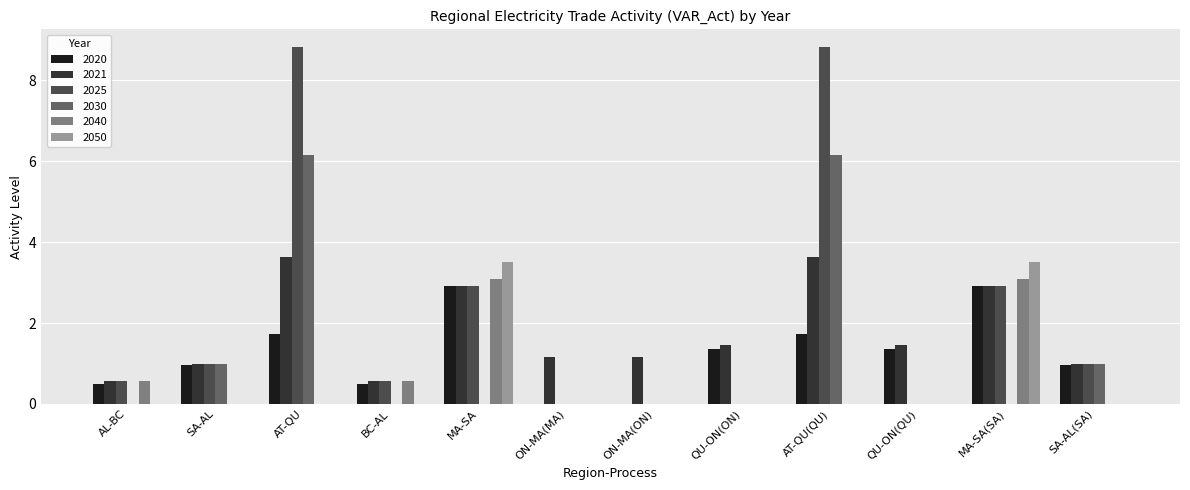

How many categories are shown in the chart?

12